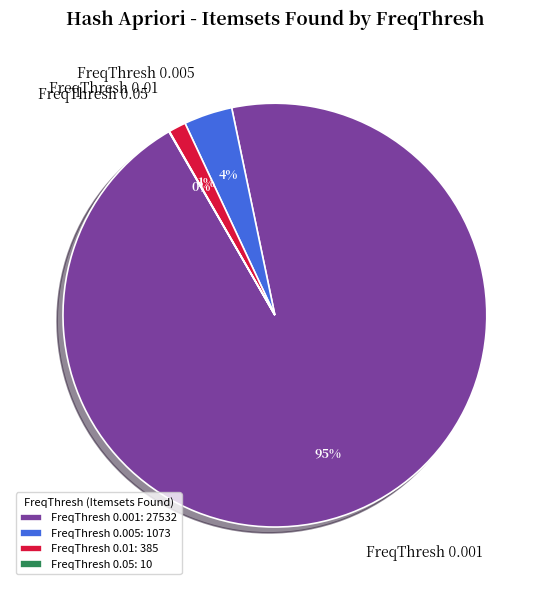

Which has a higher value, FreqThresh 0.001 or FreqThresh 0.005?

FreqThresh 0.001